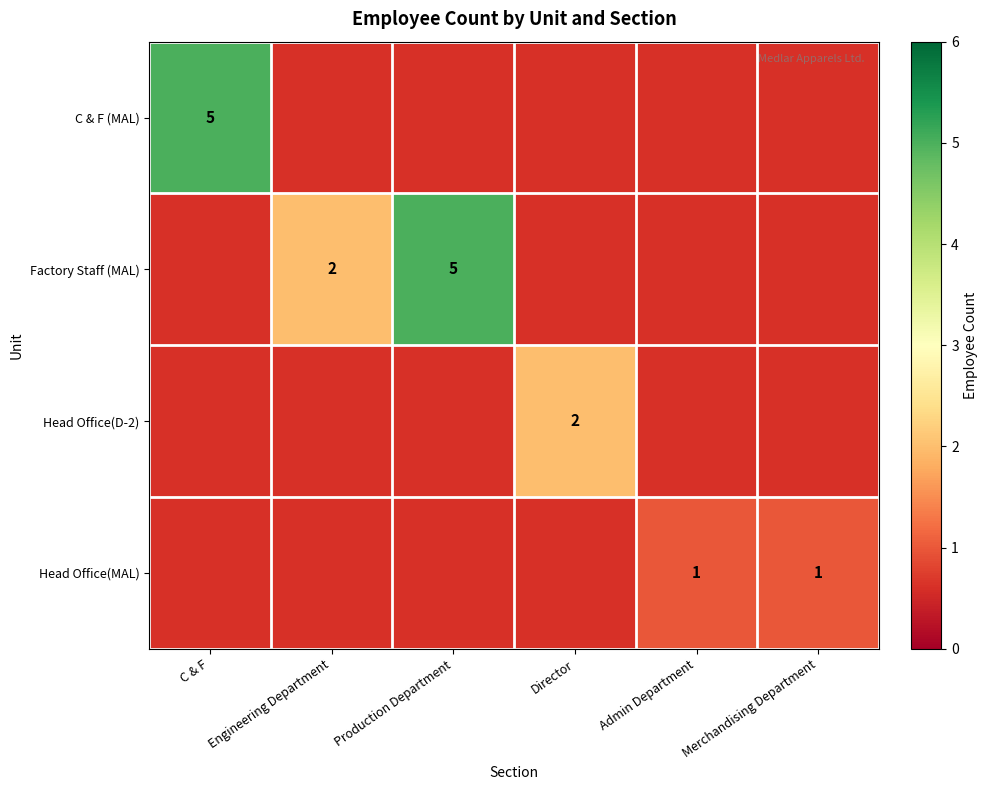

What is the difference between the Factory Staff (MAL) values at Production Department and Engineering Department?

3